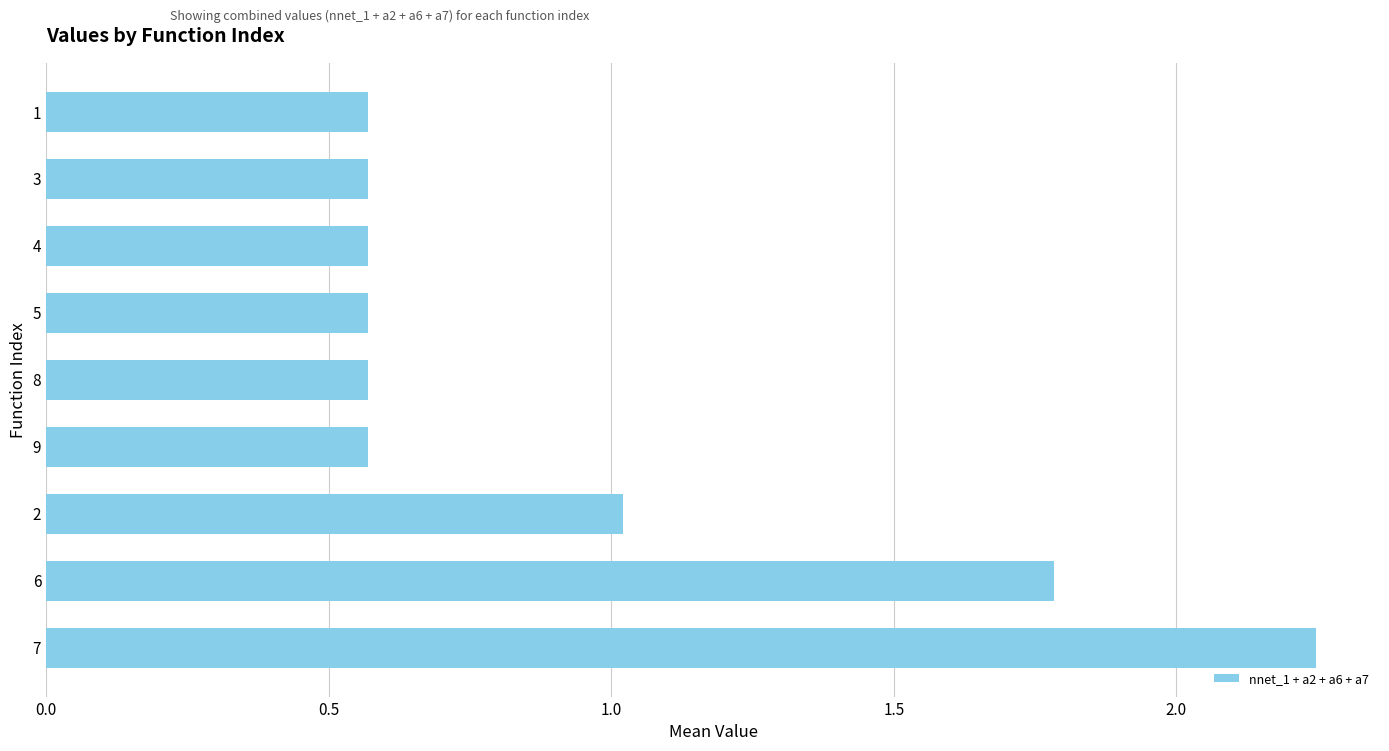

What is the change in value from 2 to 9?

-0.5